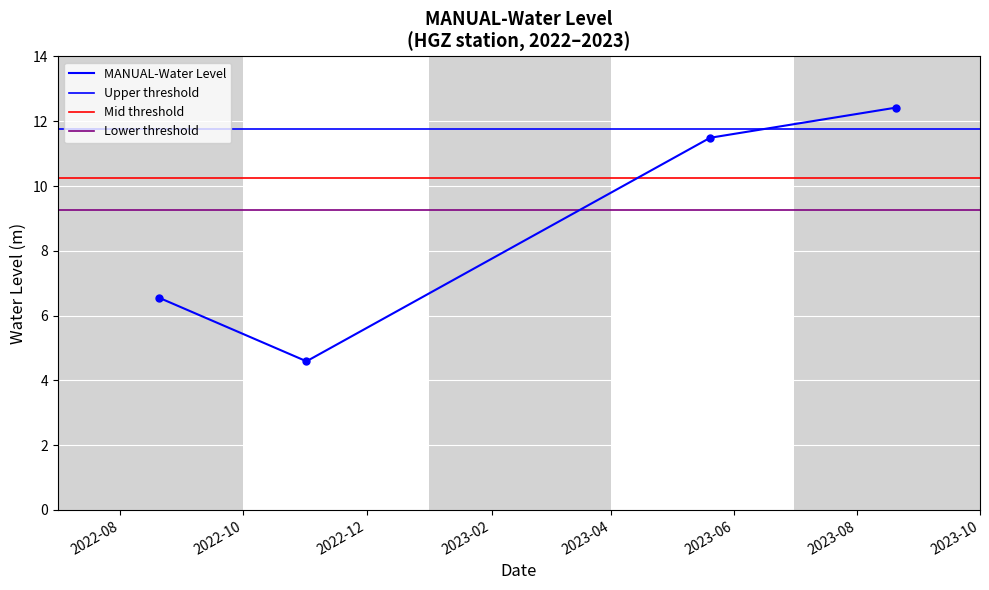

The value at 2022-11-01 06:00:00 is 4.6. True or false?

True